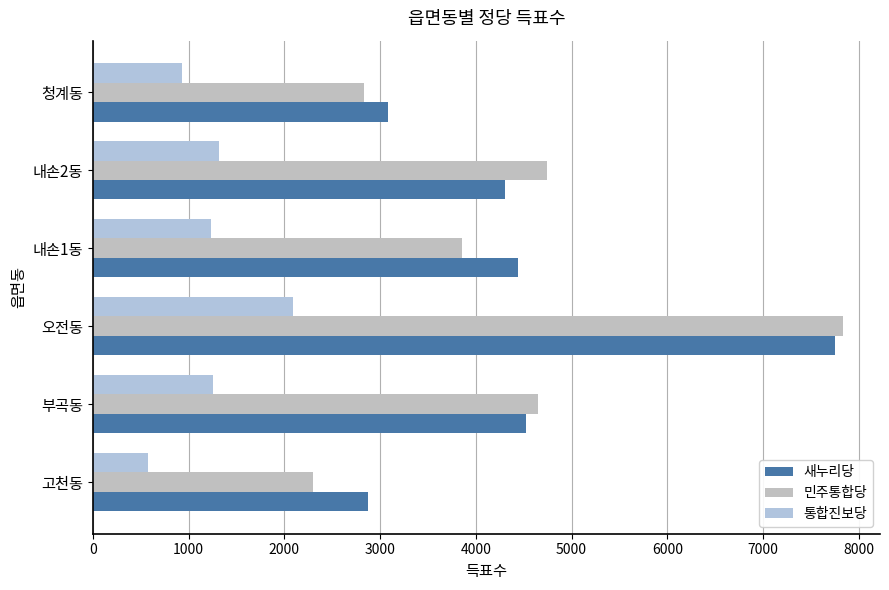

What is the minimum value for 통합진보당?

574